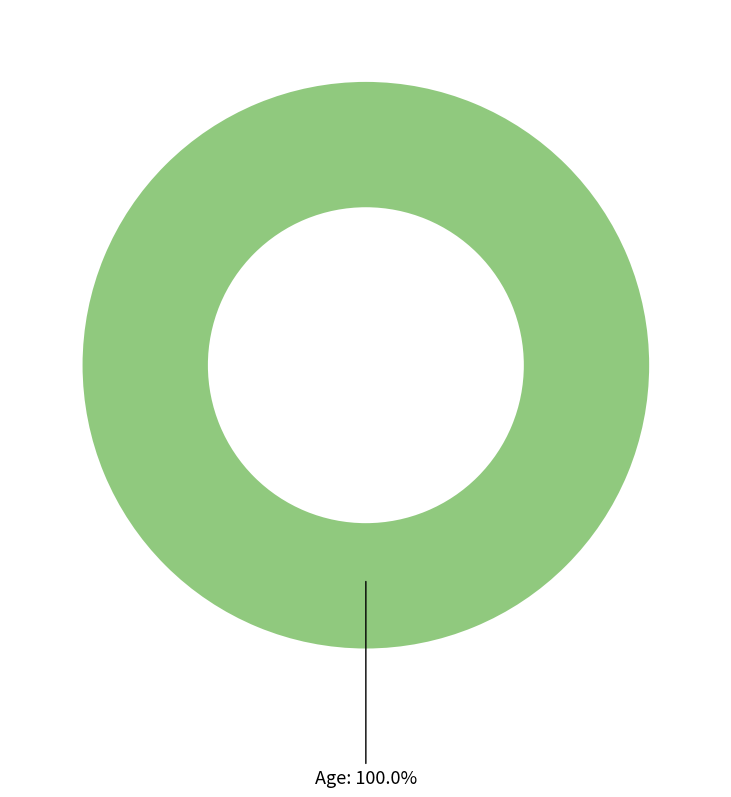

Is there any slice that represents more than half of the pie?

Yes